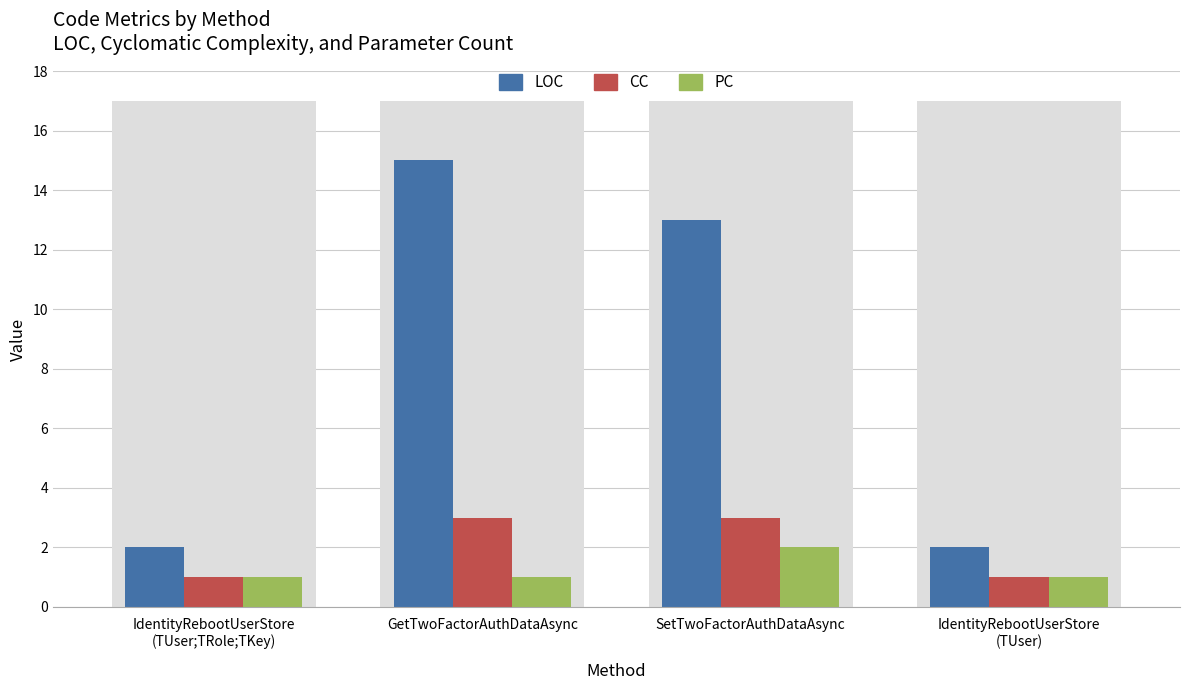

At GetTwoFactorAuthDataAsync, list the series in order from smallest to largest.

PC, CC, LOC